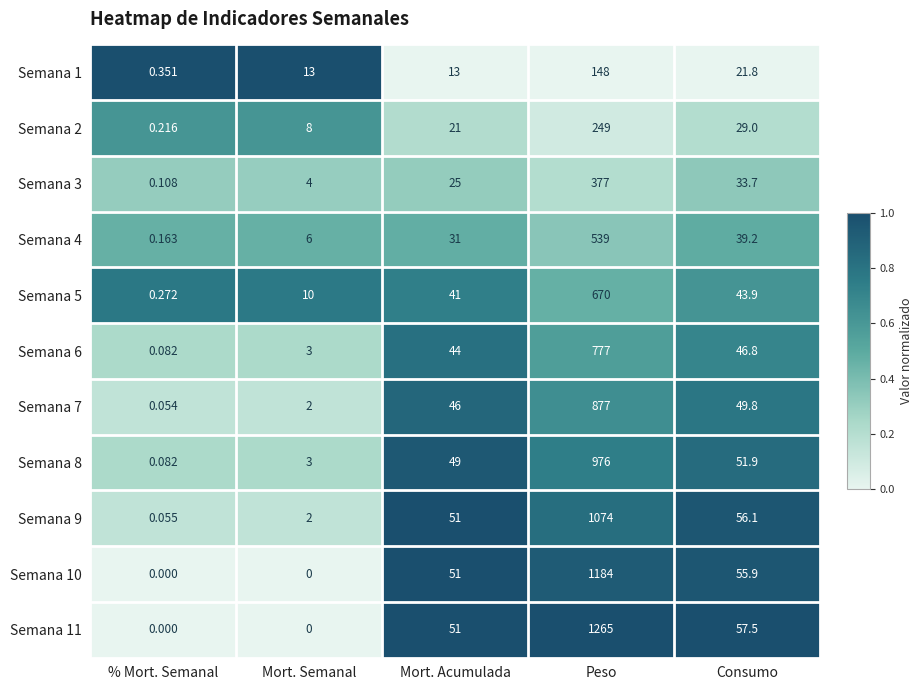

Which category has the lowest value in the Semana 1 series?

% Mort. Semanal